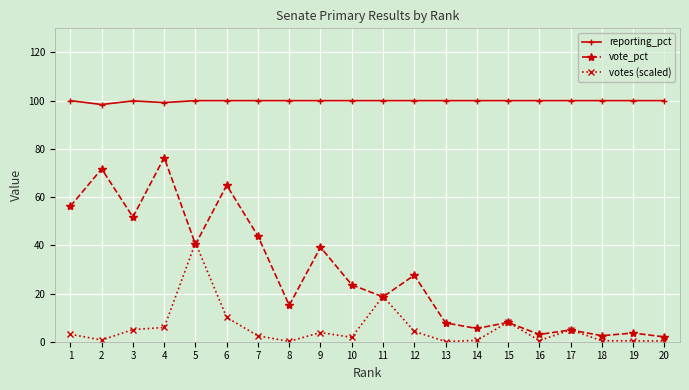

True or false: votes (scaled) and reporting_pct cross at least once.

False